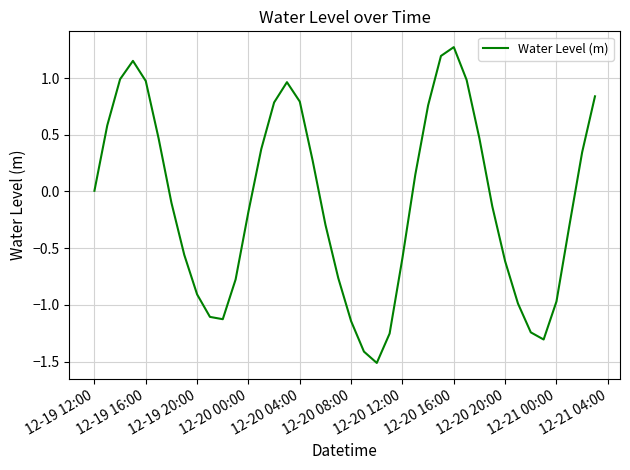

What is the greatest value displayed?

1.3